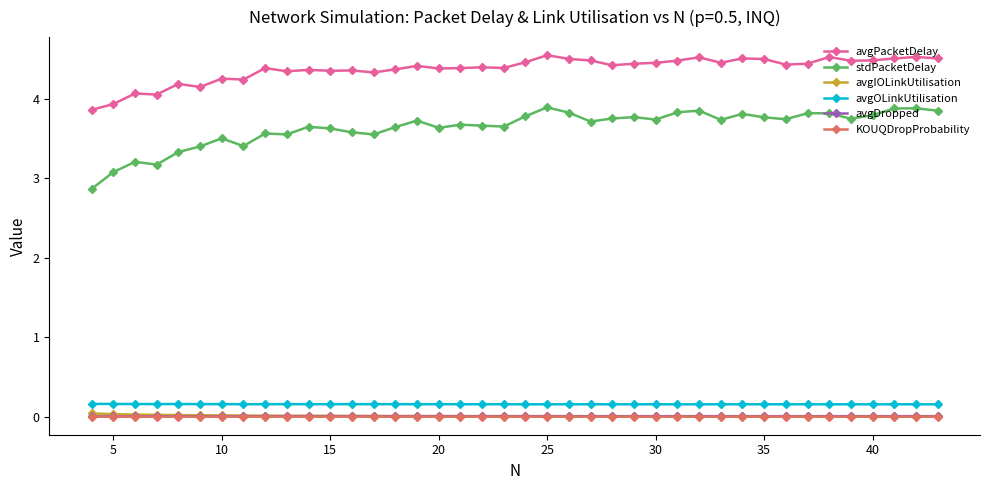

Which series has the widest spread of values?

stdPacketDelay